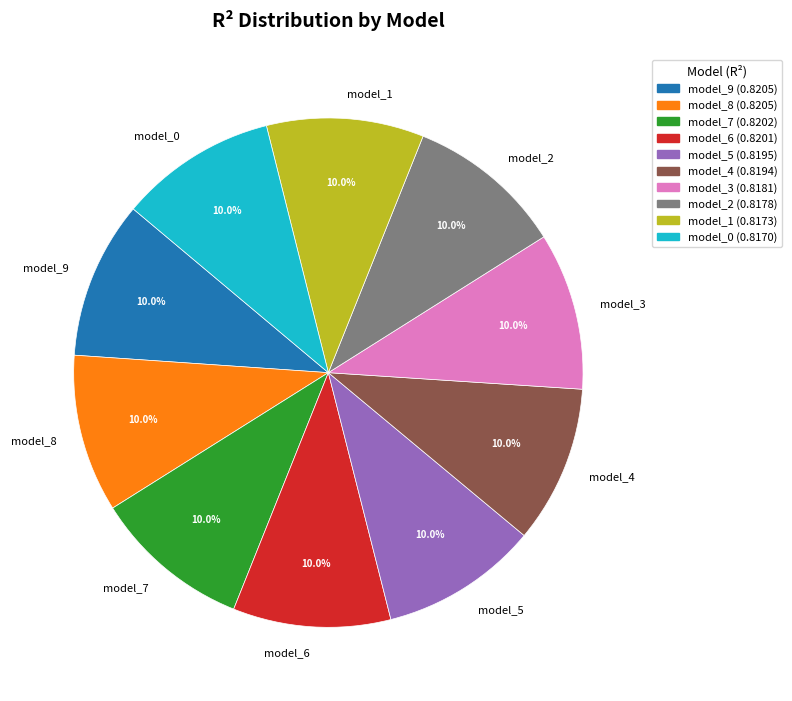

Is there a majority slice in this chart?

No